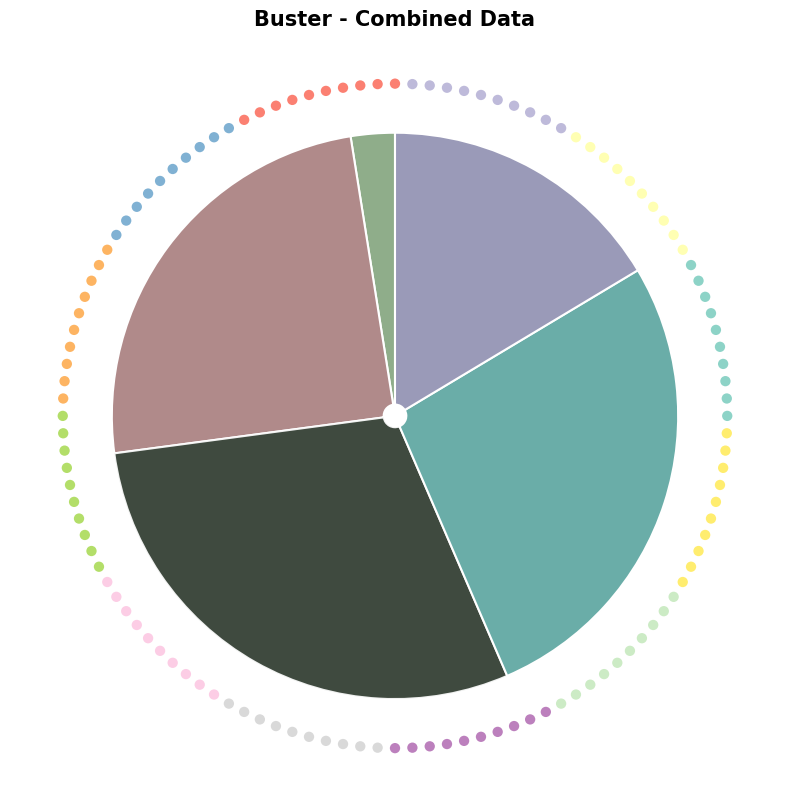

What percentage is the 0 tot 15 jaar slice, to the nearest percent?

3%